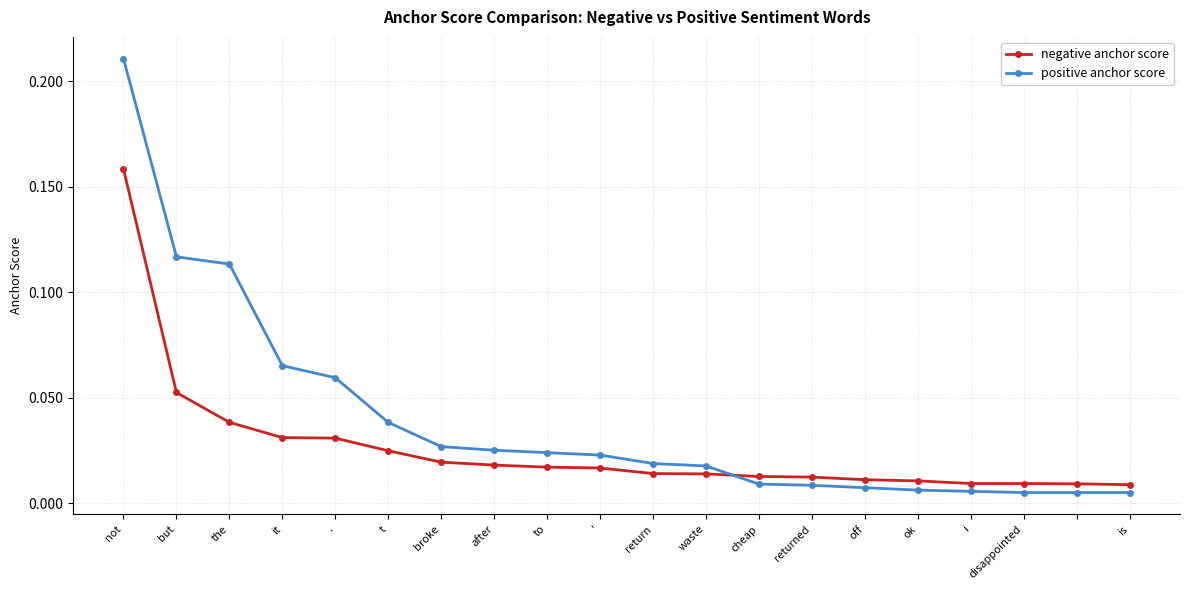

Which series has the largest range (max minus min)?

positive anchor score